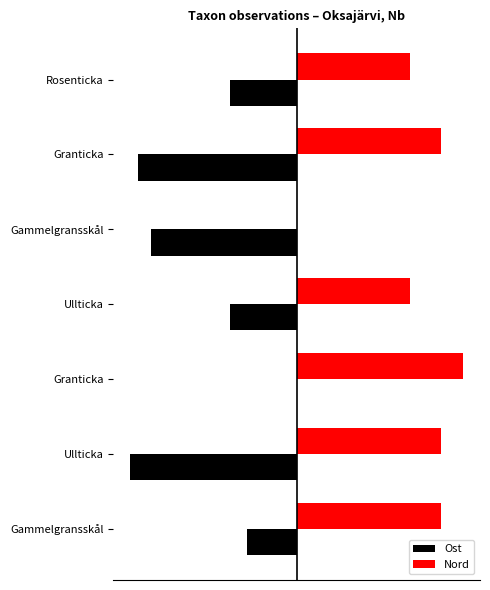

What are all the series names shown in the legend?

Ost, Nord